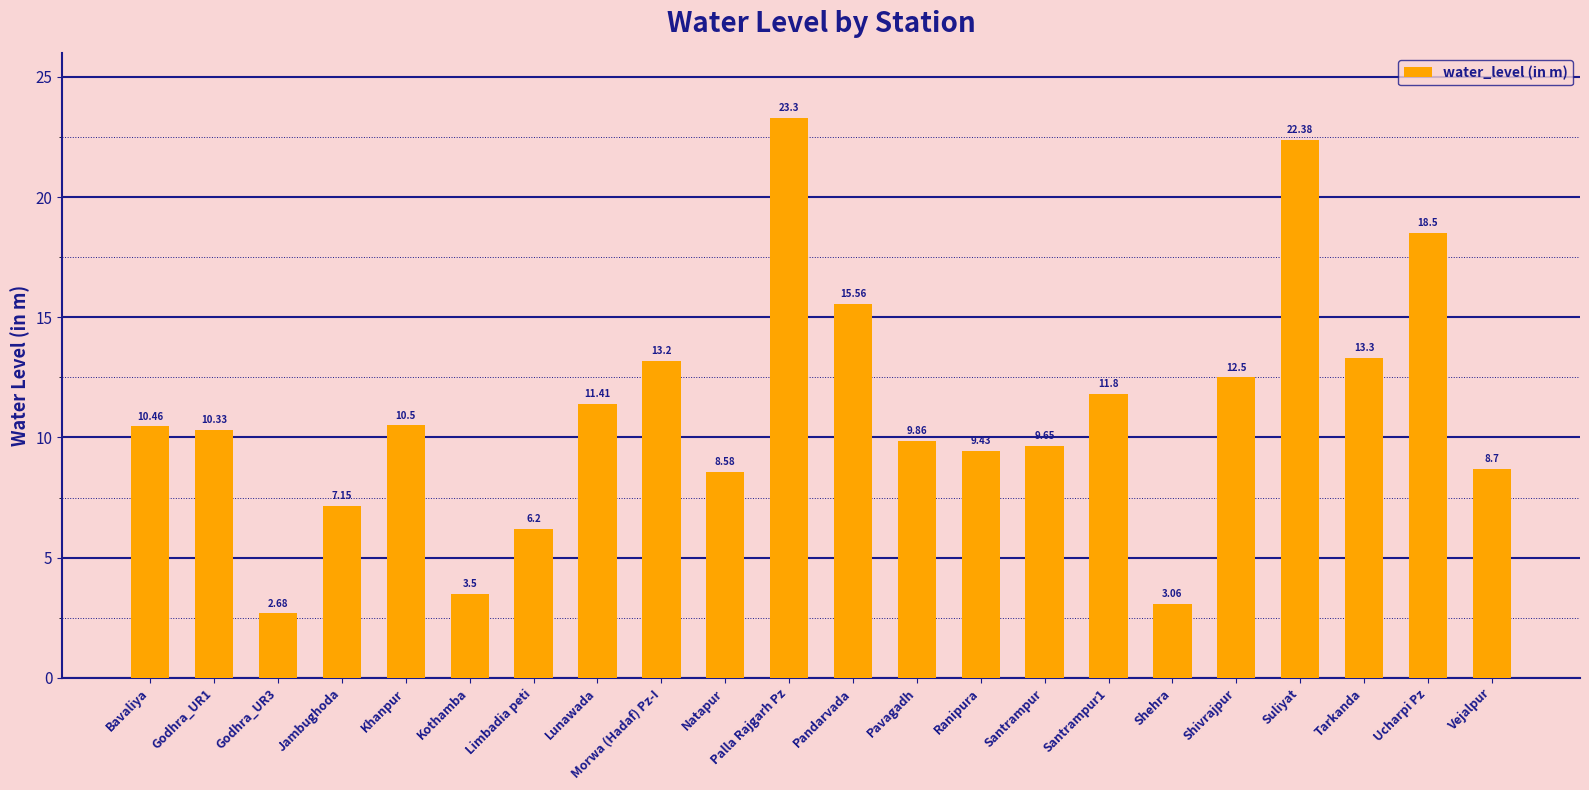

What is the sum of the values at Vejalpur and Pandarvada?

24.3